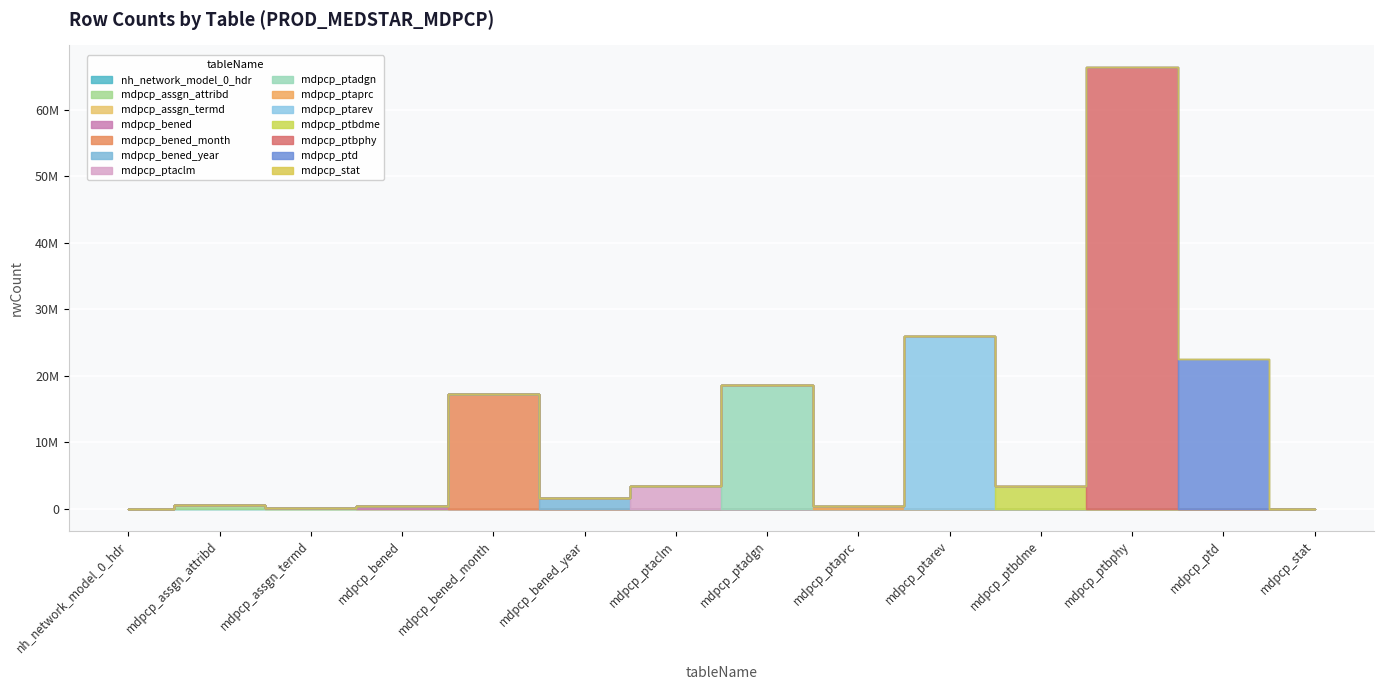

What is the change in value from nh_network_model_0_hdr to mdpcp_ptaclm?

+3335508